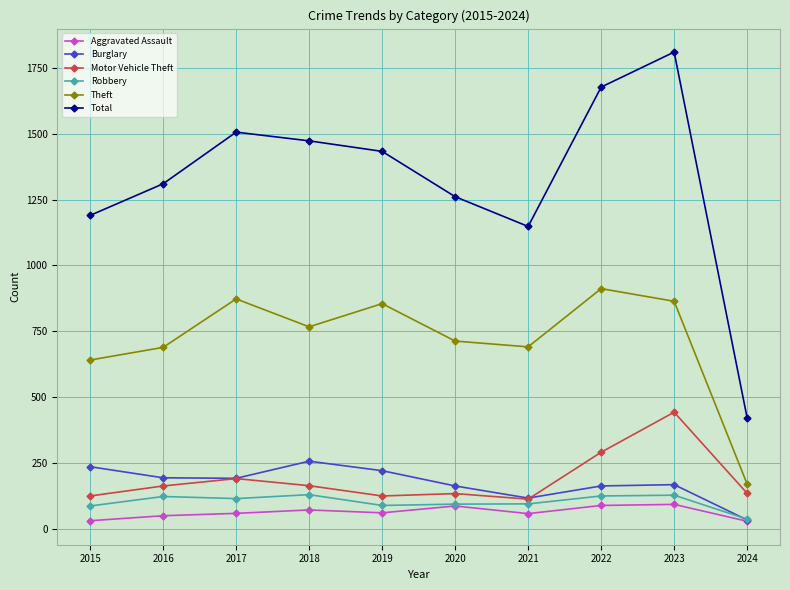

True or false: Burglary has a value of 221 at 2019.

True